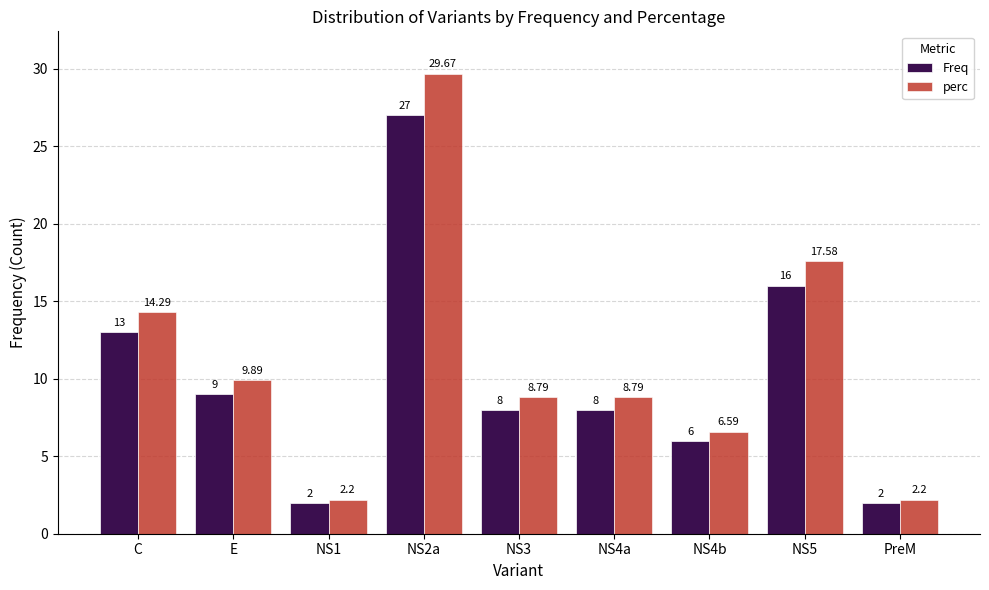

What is the sum of the perc values at C and NS3?

23.1